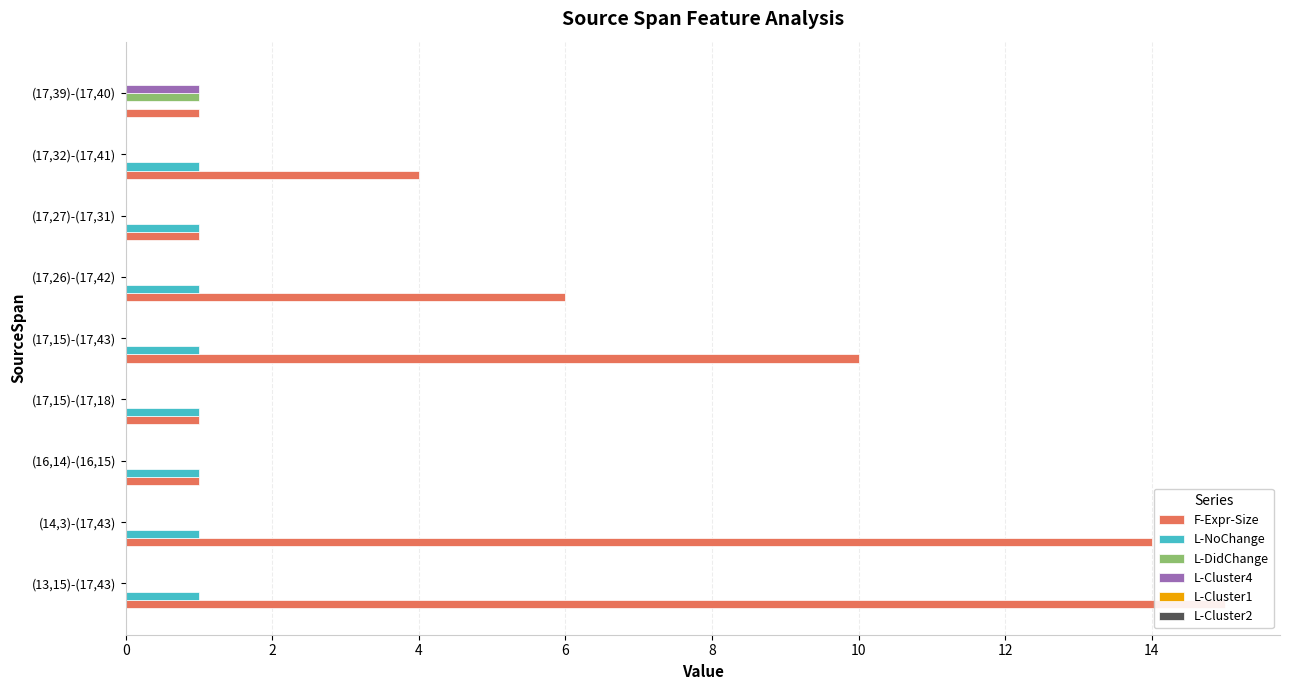

At 6, list the series in order from largest to smallest.

F-Expr-Size, L-NoChange, L-Cluster1, L-Cluster2, L-DidChange, L-Cluster4